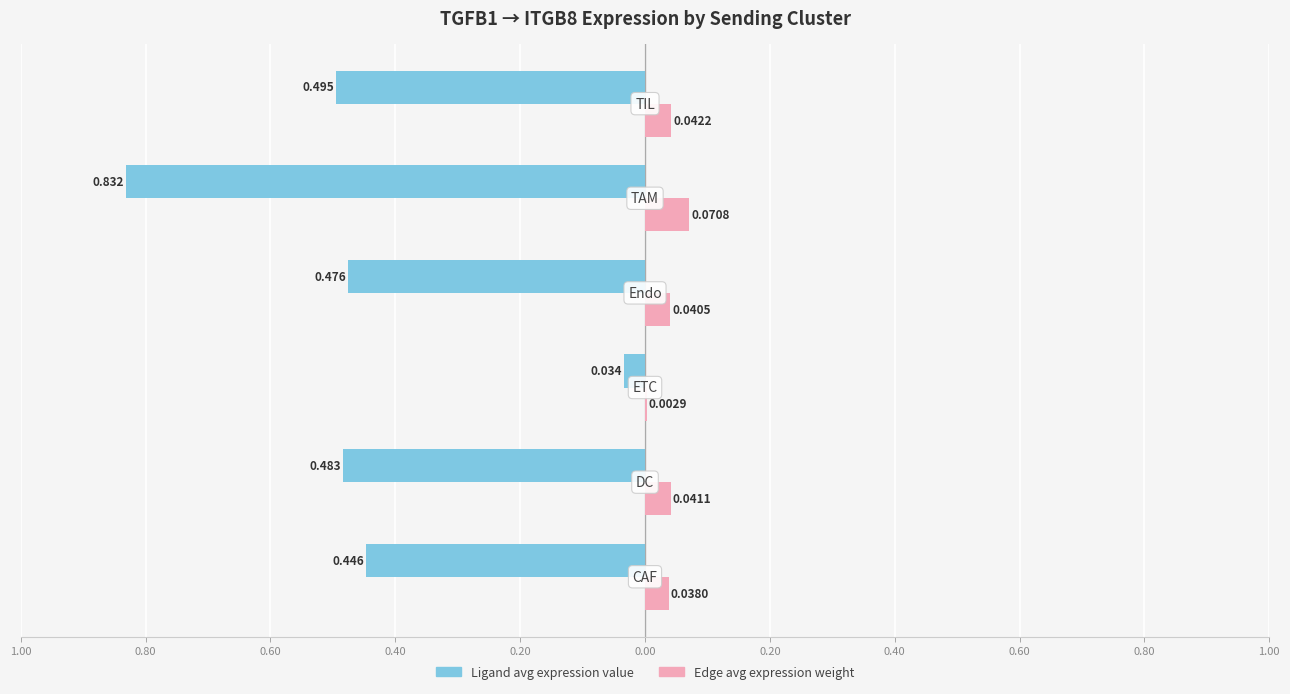

What position from the right is 0.20?

6